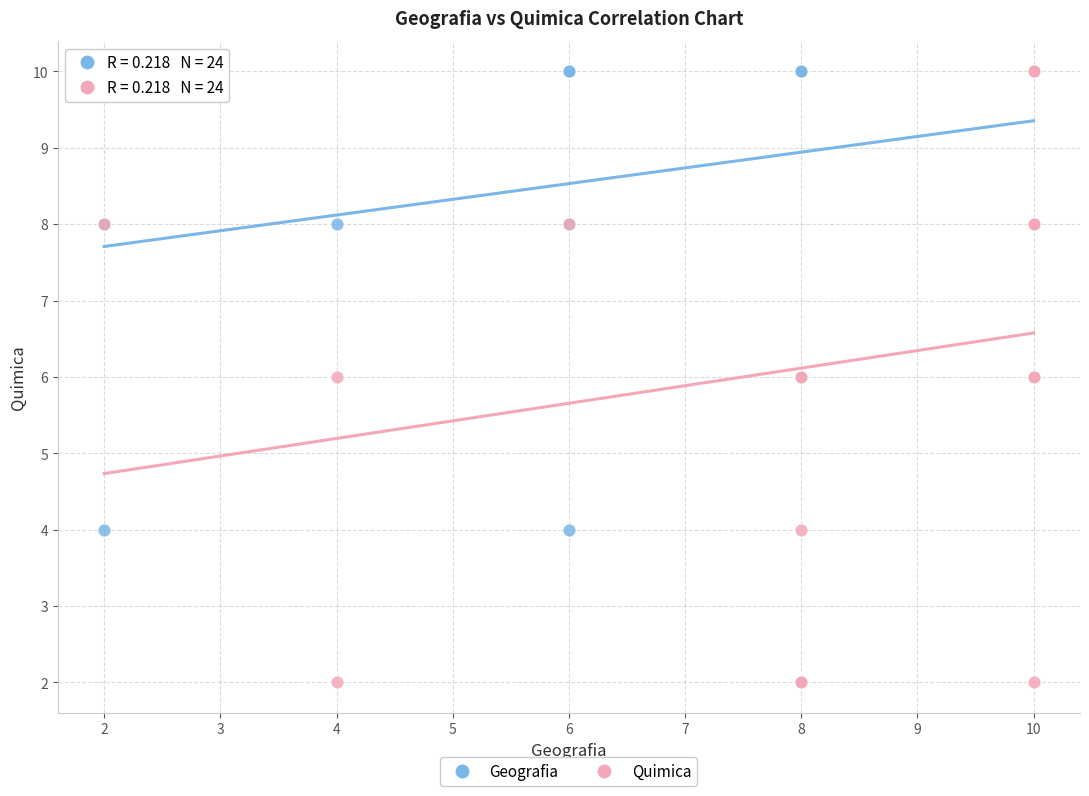

What are all the series names shown in the legend?

Geografia, Quimica